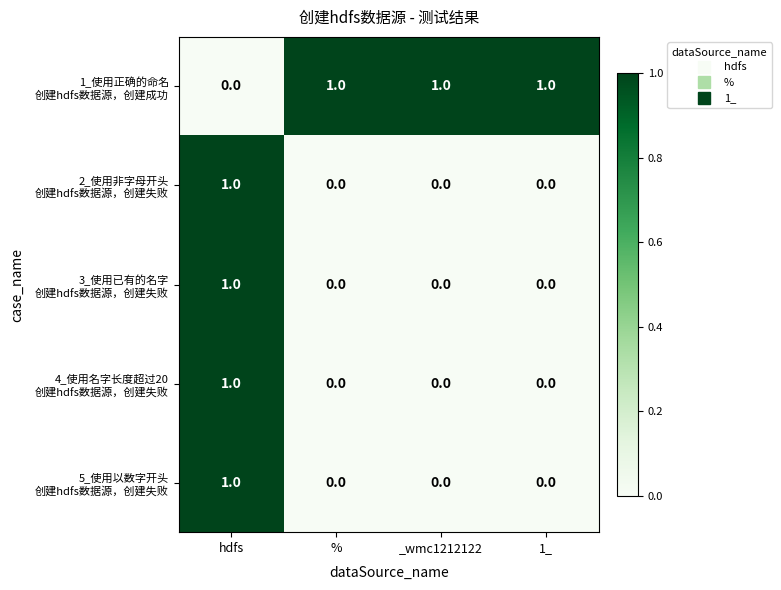

At how many categories does at least one series exceed 0?

4